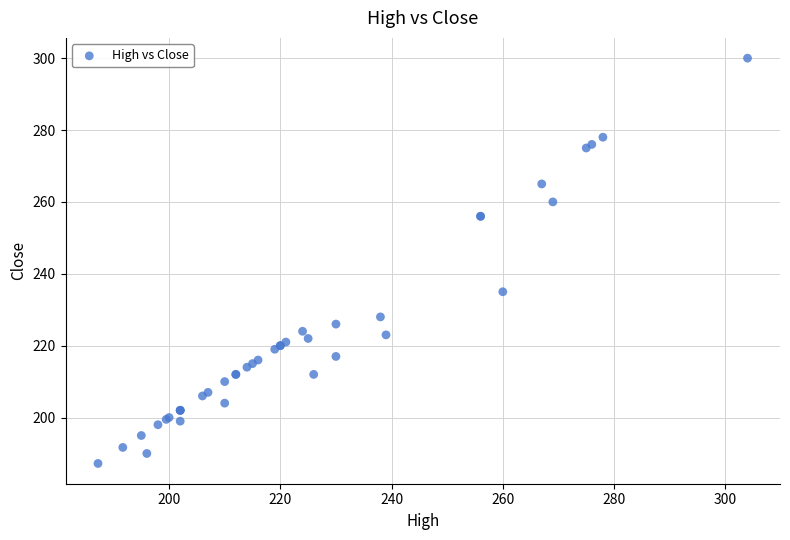

What Y value in the scatter plot is closest to 243?

235.0